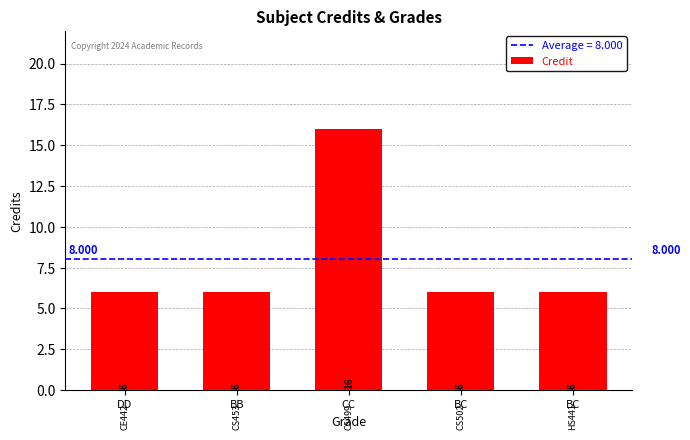

Does the chart contain any negative values?

No